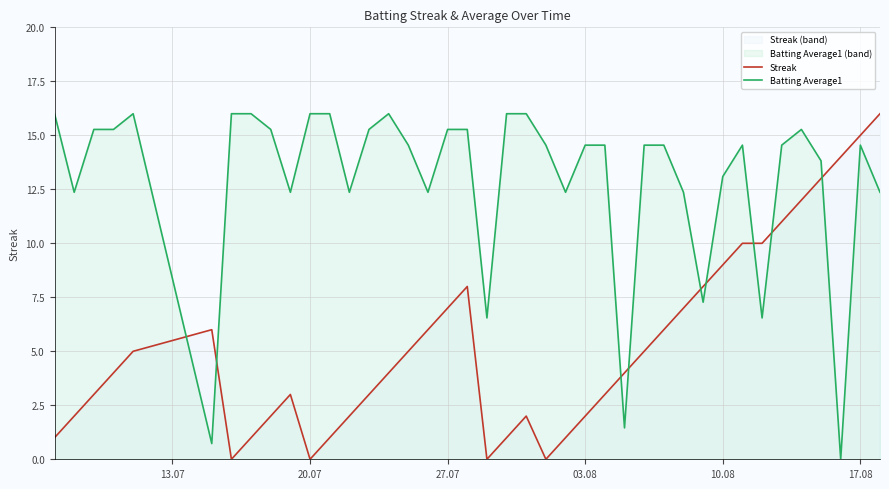

True or false: Batting Average1 and Streak intersect in this chart.

True